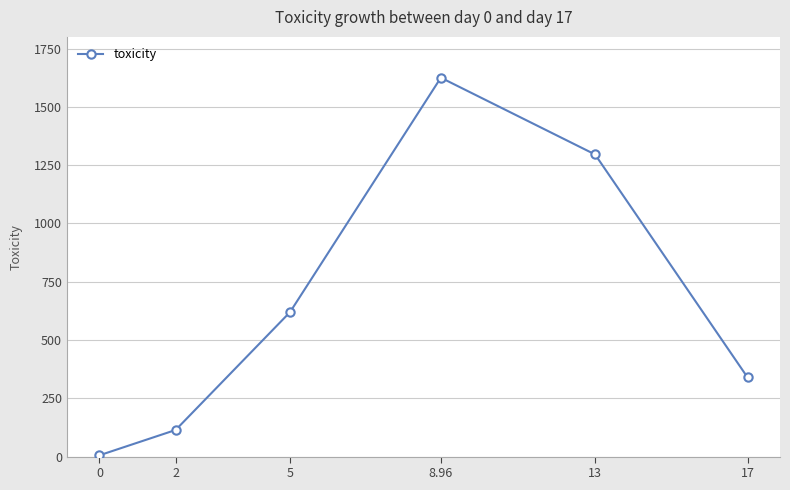

What position from the right is 13?

2